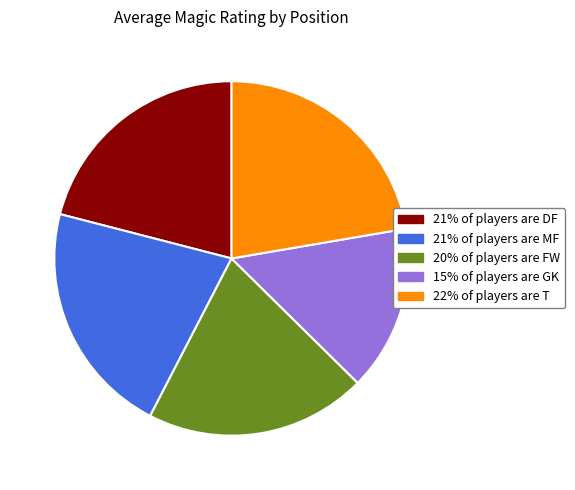

Is there any slice that represents more than half of the pie?

No